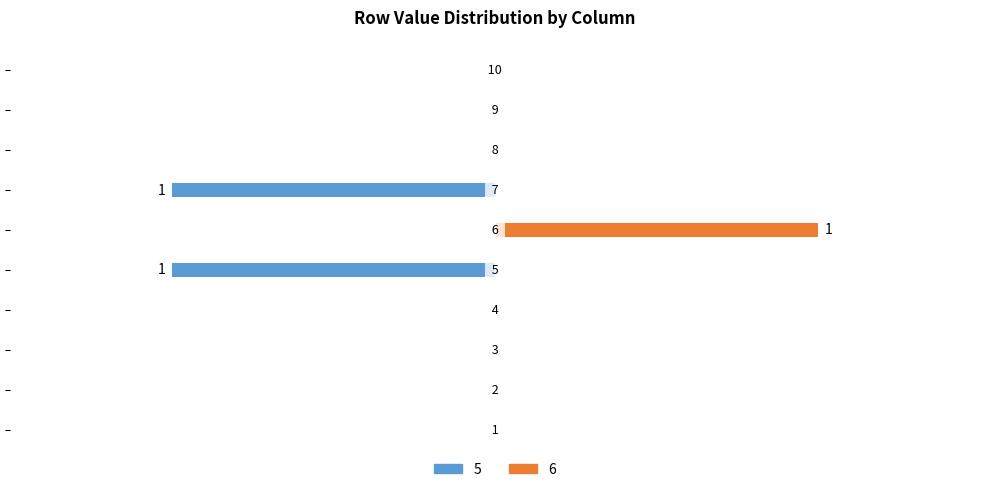

Between 2 and 7, which series saw the biggest shift?

5